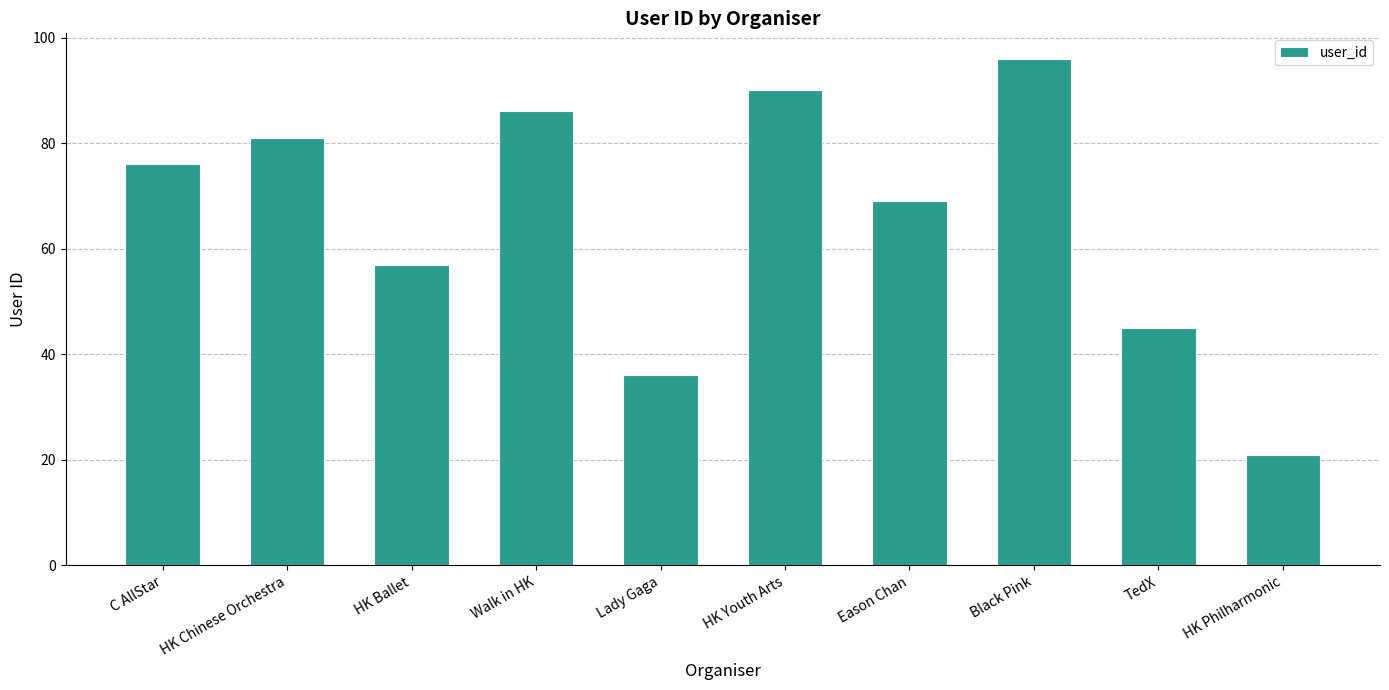

The chart shows a value of 45 at TedX. True or false?

True